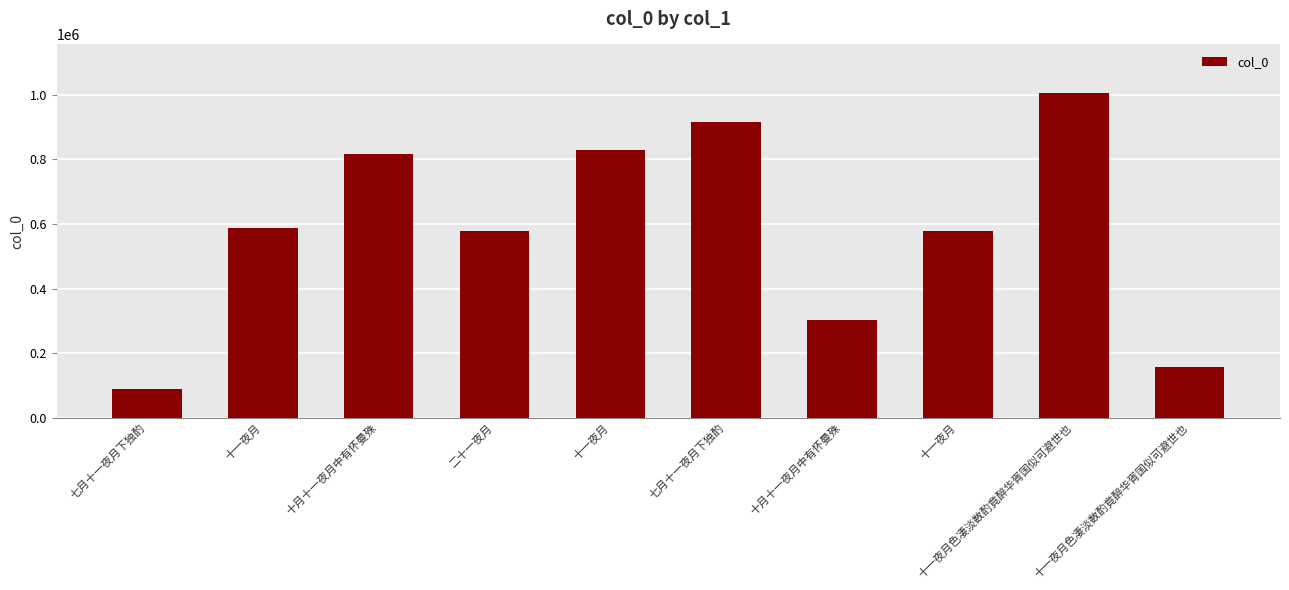

What is the change in value from 七月十一夜月下独酌 to 十一夜月色凄淡数酌竟醉华胥国似可避世也?

+90095